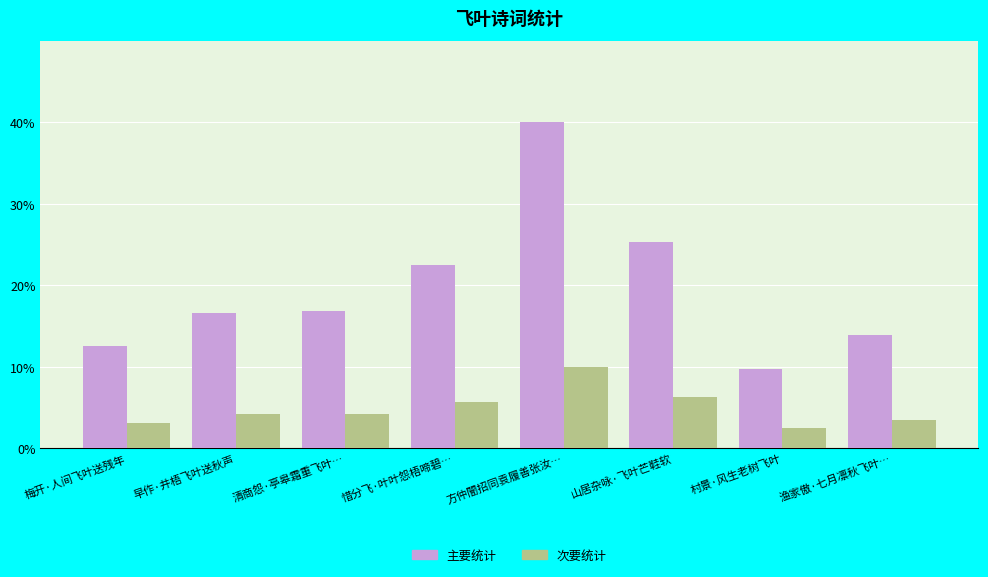

Are the bars horizontal?

No